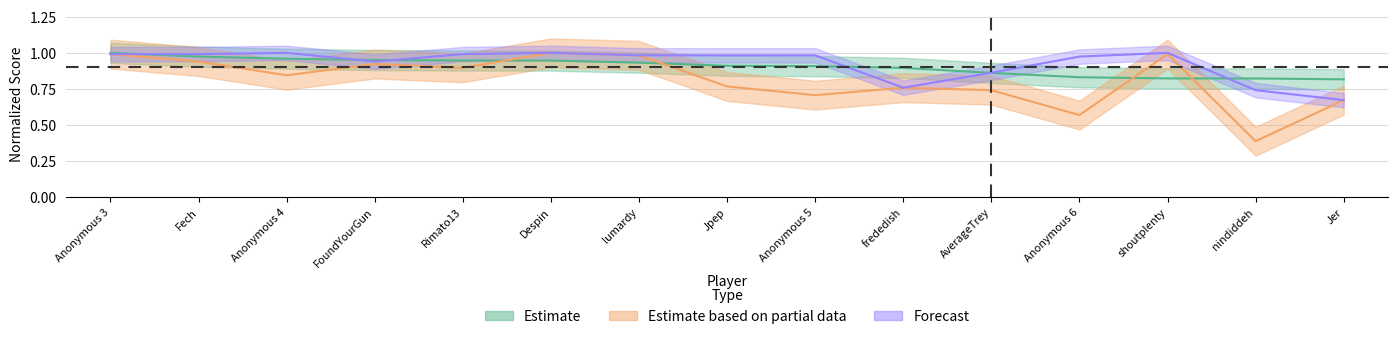

Is this an area chart (filled region under the line)?

No